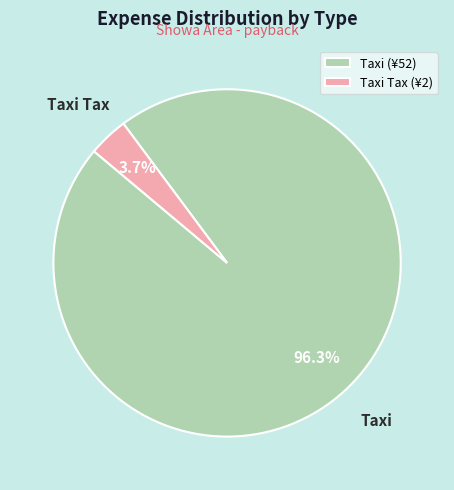

Does any single category account for the majority?

Yes